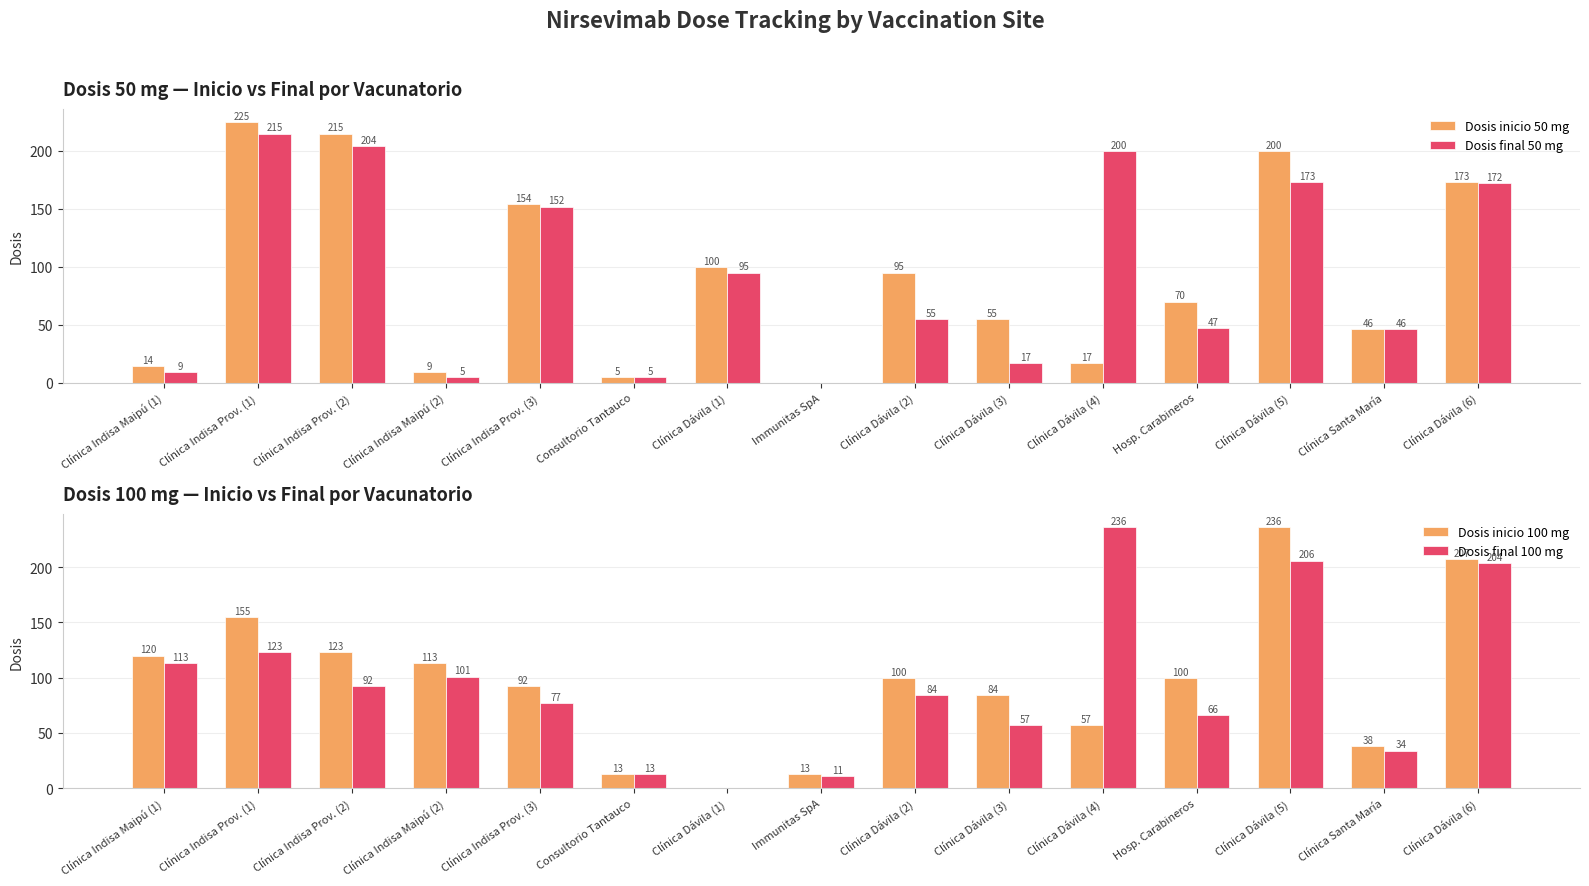

The Dosis inicio 100 mg series shows 236 at Clínica Dávila (5). True or false?

True